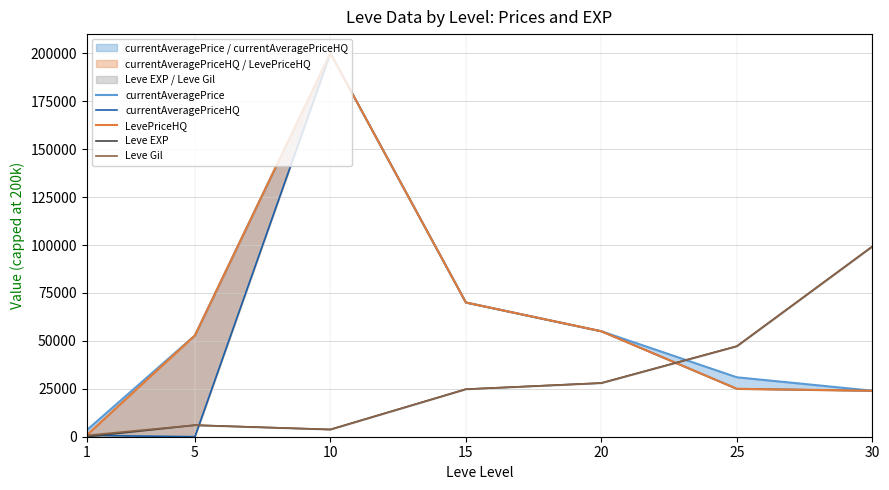

How many values in the Leve EXP series are below 24790?

3